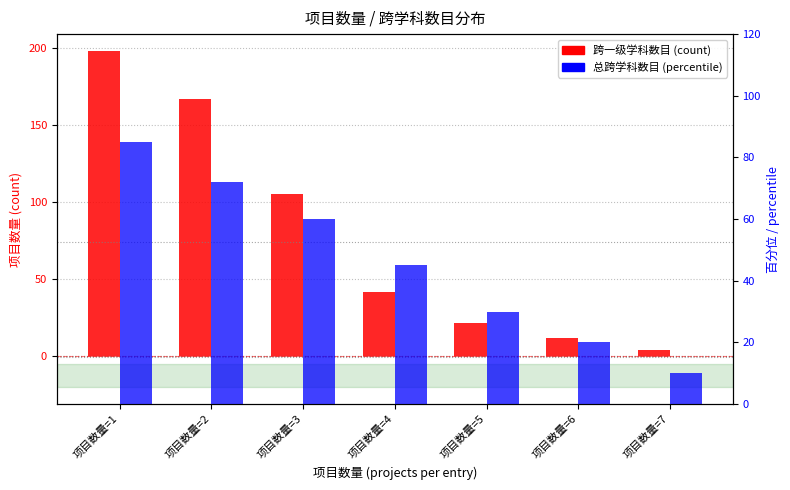

What is the value of the 跨一级学科数目 bar at the 4th from the left?

42